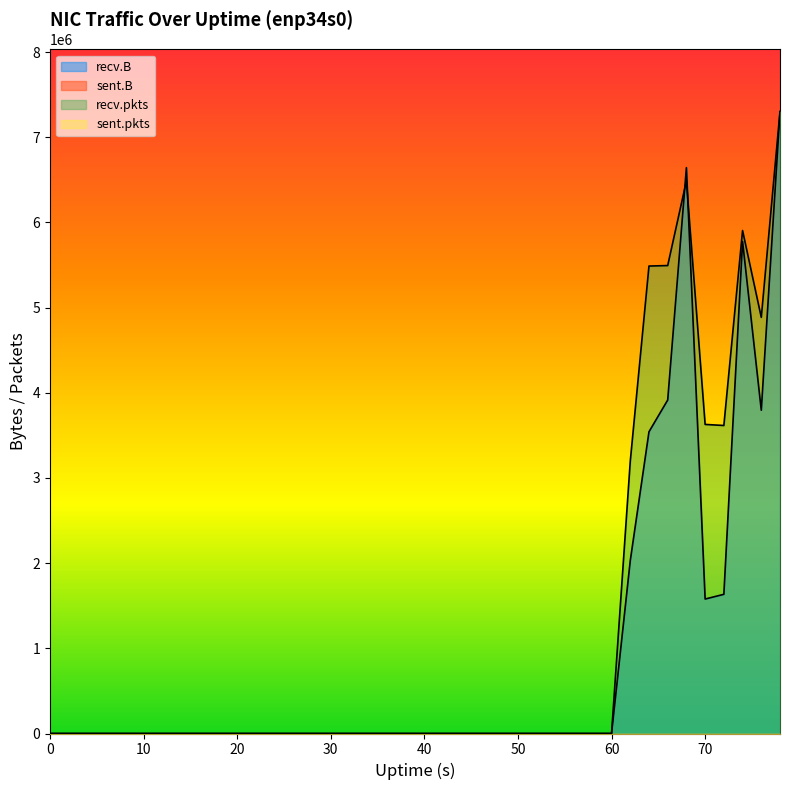

At which category does the chart reach its peak across all series?

78